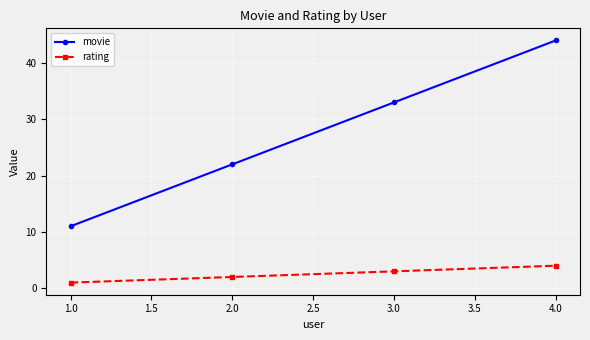

Is the value of rating at 1.0 greater than the value of movie at 2.0?

No